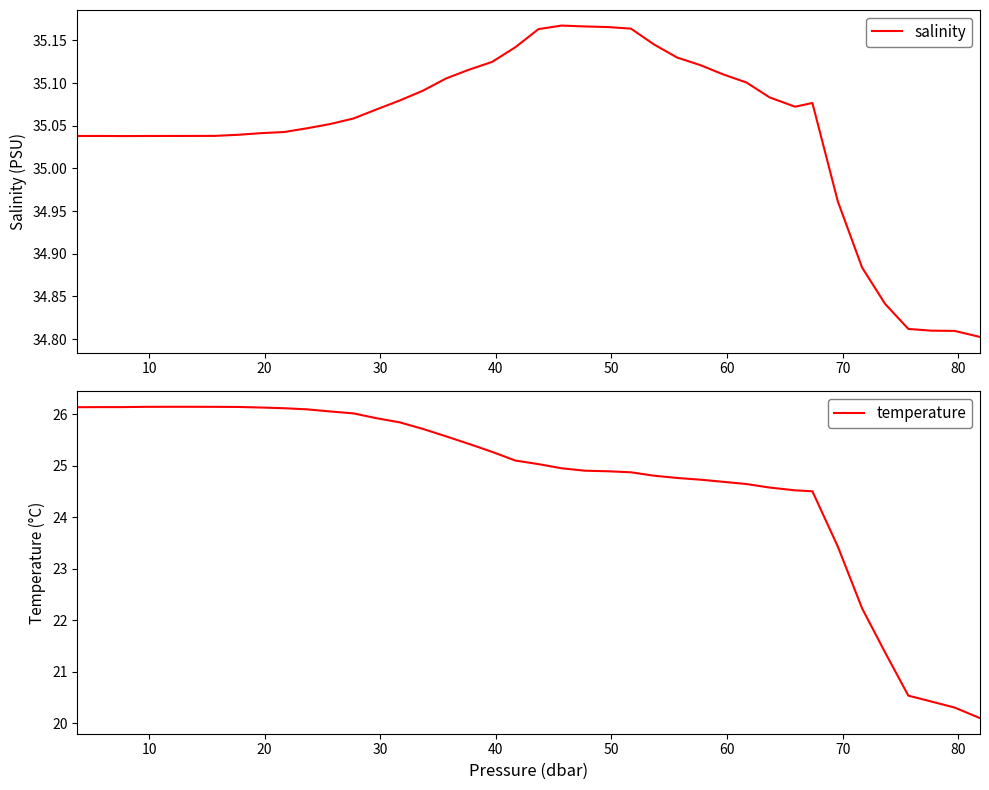

What is the sum of all temperature values?

988.6